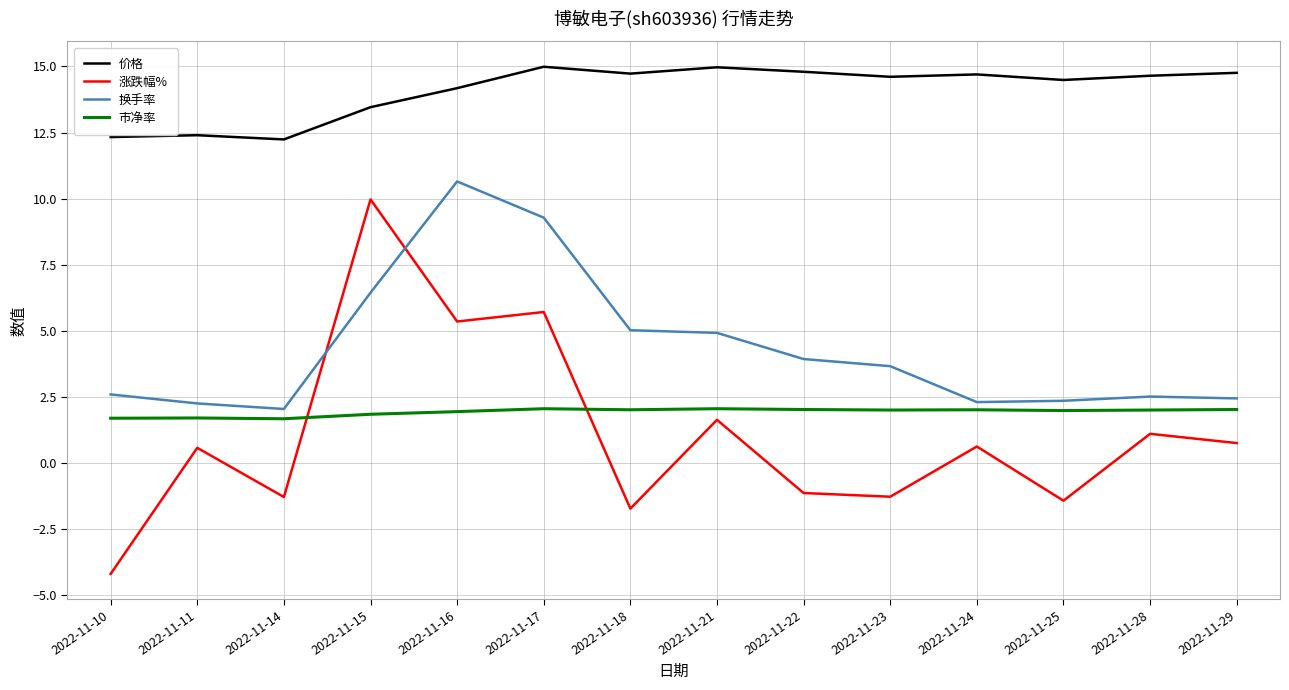

Which series has the largest total across all categories?

价格